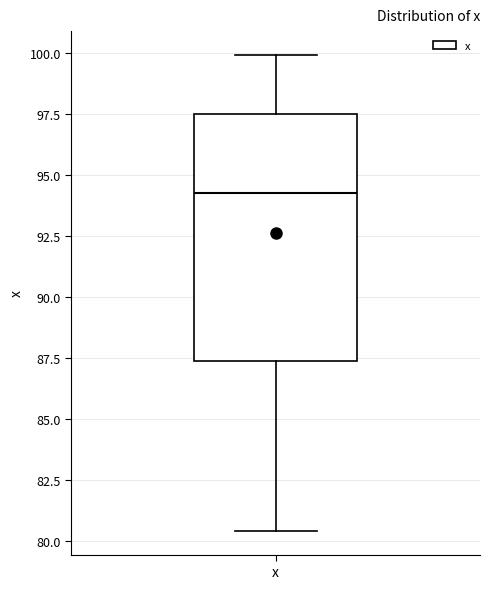

Transcribe this box plot: give where the median line is, the range the box spans, and where the two whiskers end, as read against the y-axis. The values are not printed on the chart, so give them approximately, as read against the axis.

median 94.5, box 87.5 to 97.5, whiskers 80.5 to 100.0